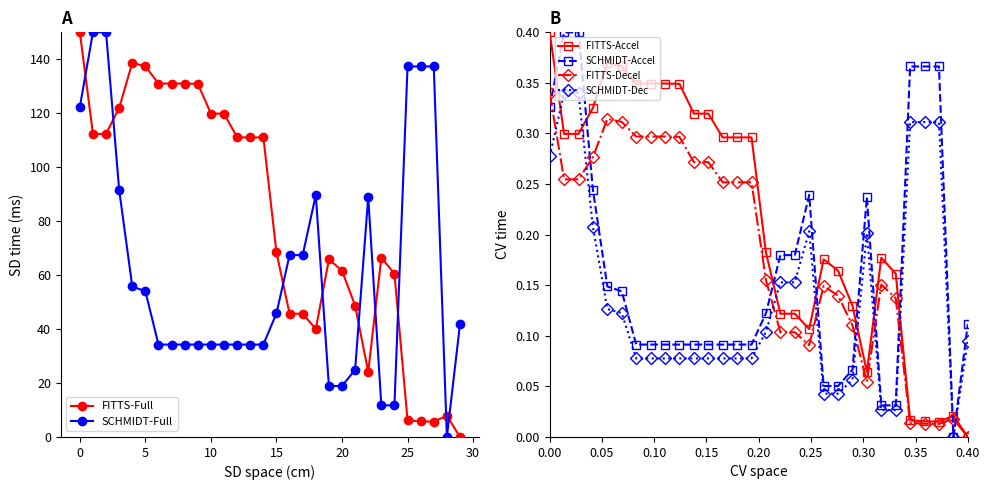

At which label does FITTS-Full first exceed 111?

0